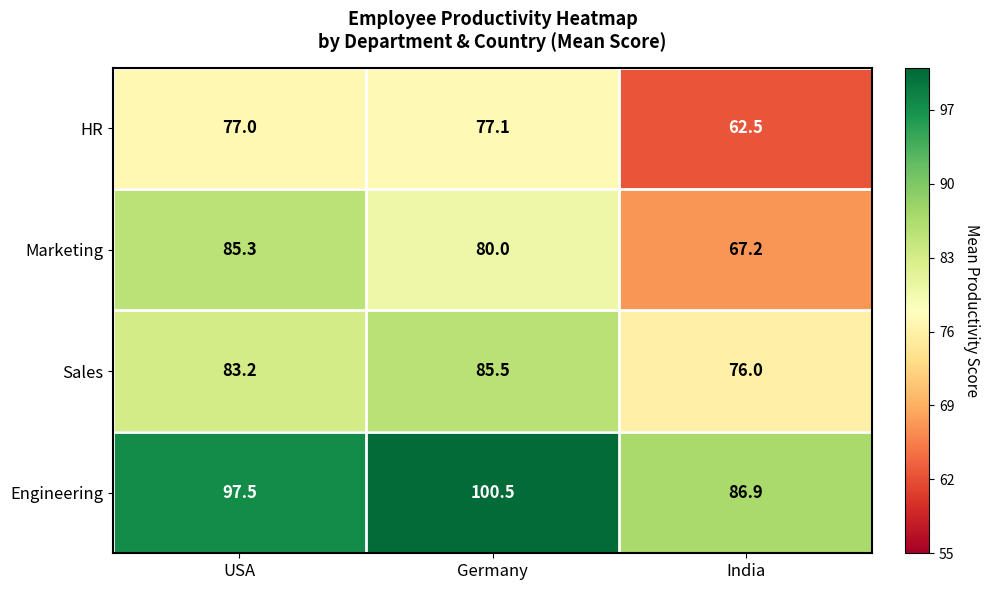

What is the difference between the maximum and minimum values in the Sales series?

9.5